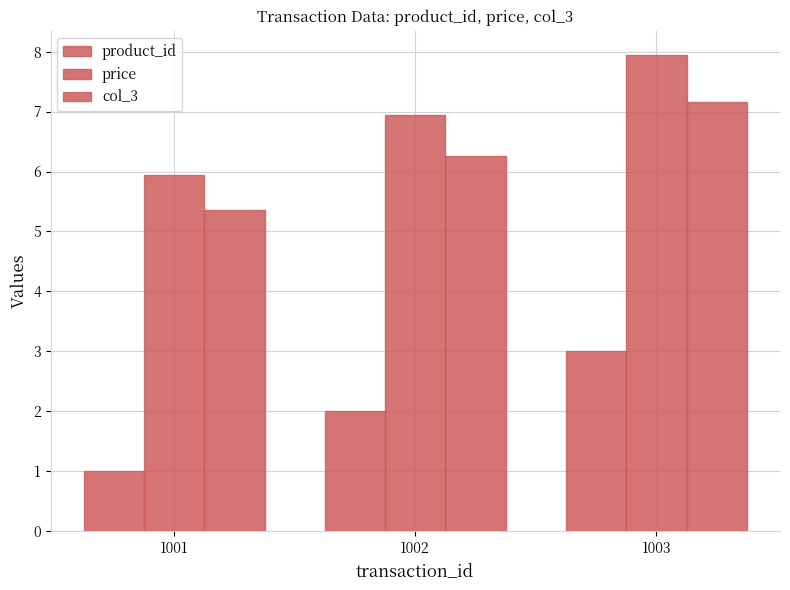

Is the value of price at 1001 greater than the value of product_id at 1002?

Yes